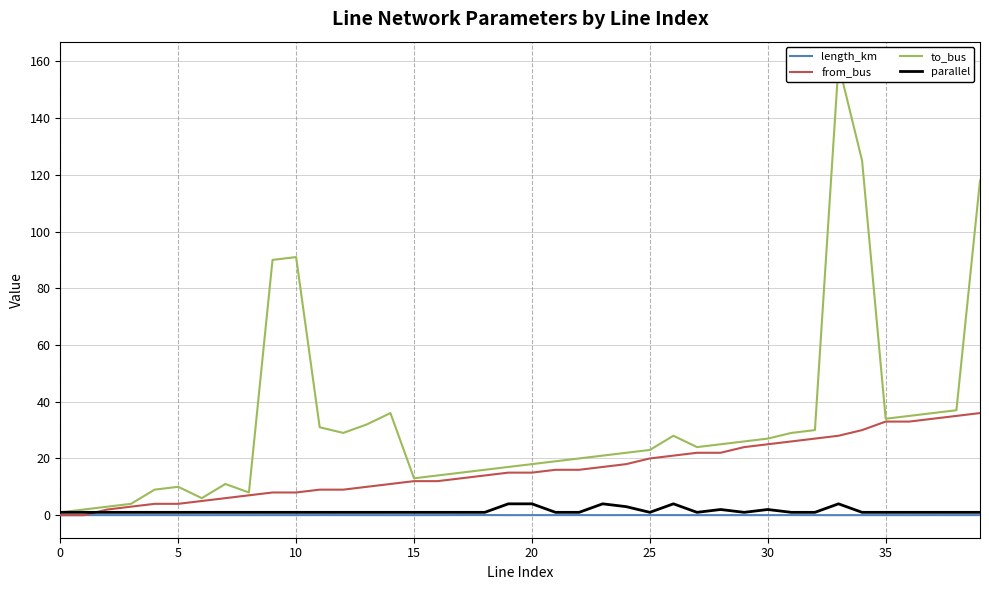

Rank the series at 22 from lowest to highest value.

length_km, parallel, from_bus, to_bus